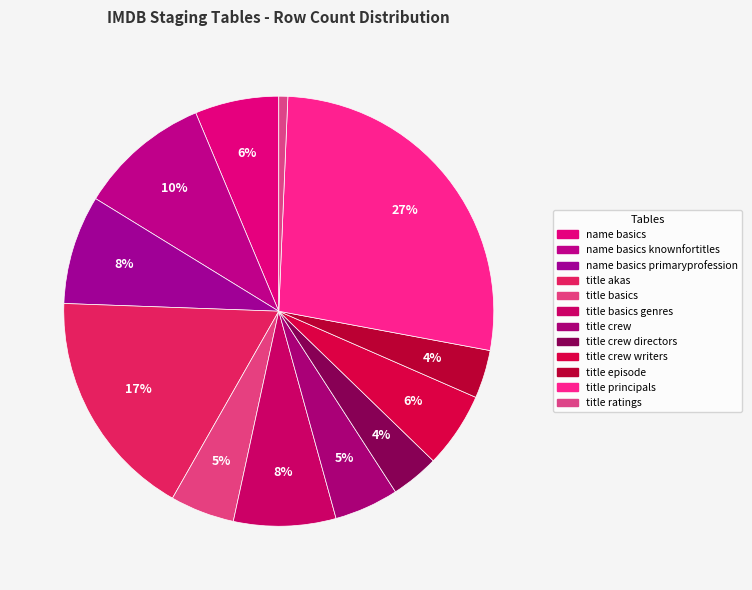

Is there any slice that represents more than half of the pie?

No